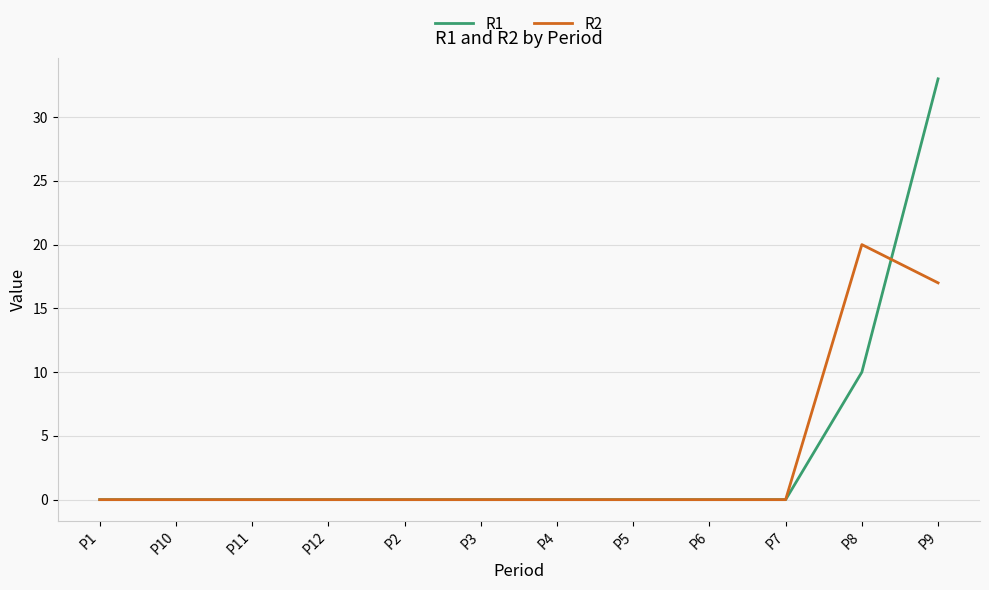

Reading left to right, extract all data points from this chart.

R1: P1=0	P10=0	P11=0	P12=0	P2=0	P3=0	P4=0	P5=0	P6=0	P7=0	P8=10	P9=33
R2: P1=0	P10=0	P11=0	P12=0	P2=0	P3=0	P4=0	P5=0	P6=0	P7=0	P8=20	P9=17